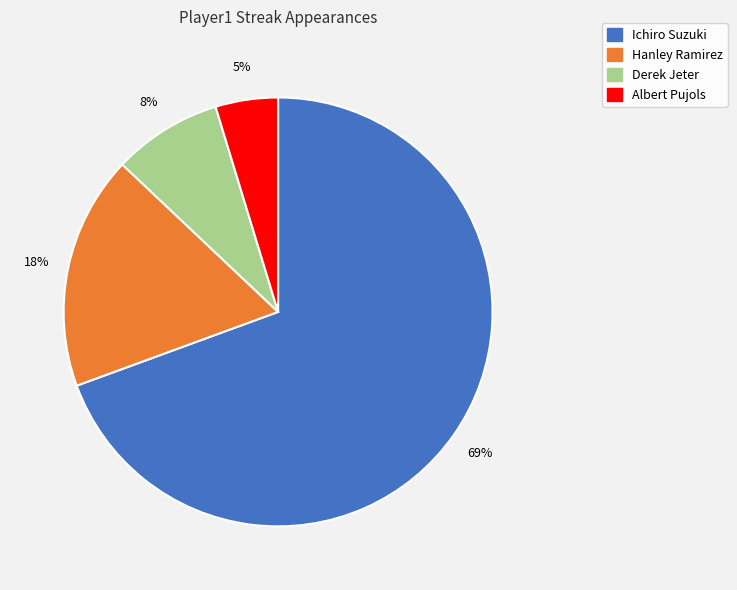

To the nearest percent, what is the difference between the Ichiro Suzuki and Derek Jeter slice percentages?

61%